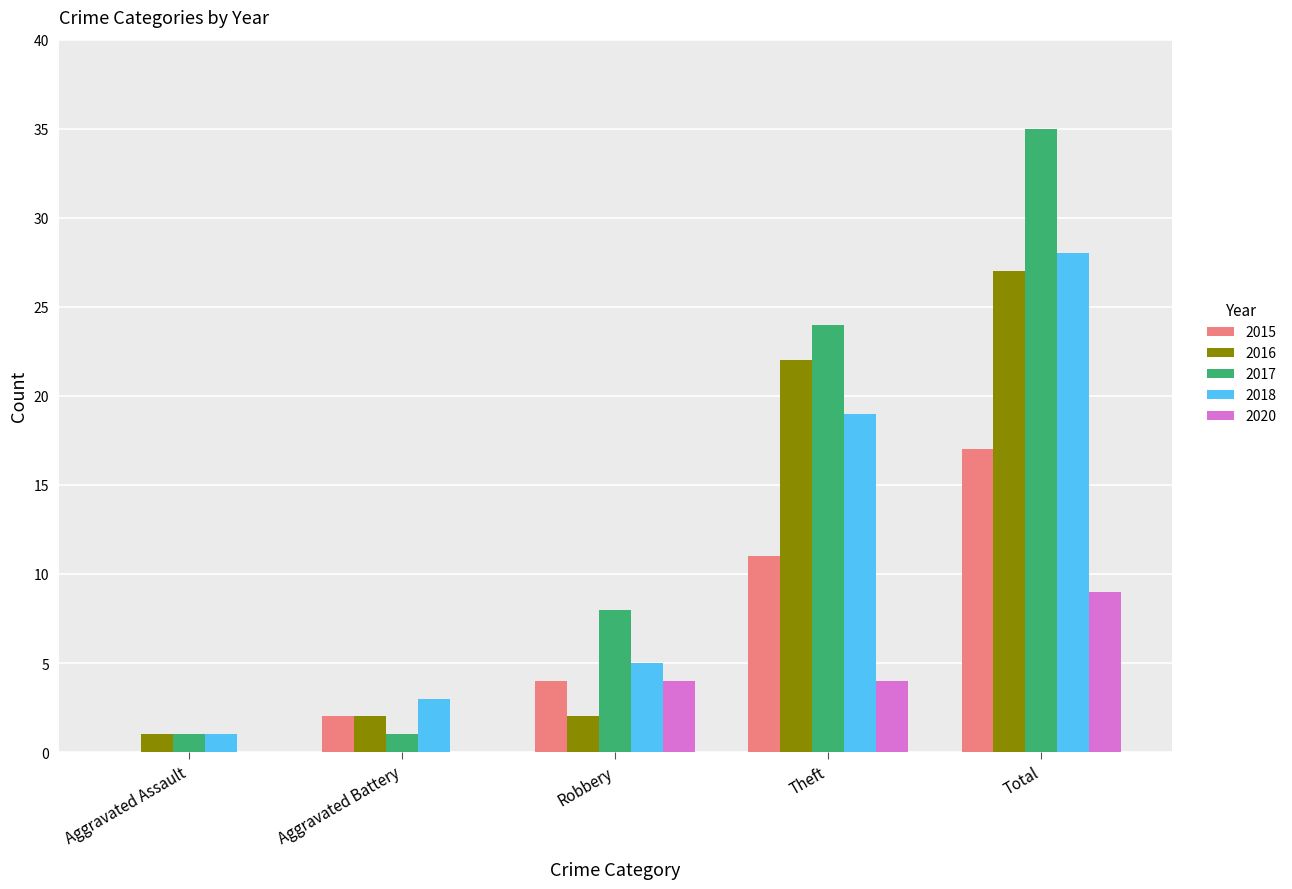

Which series changed the most between Aggravated Battery and Theft?

2017